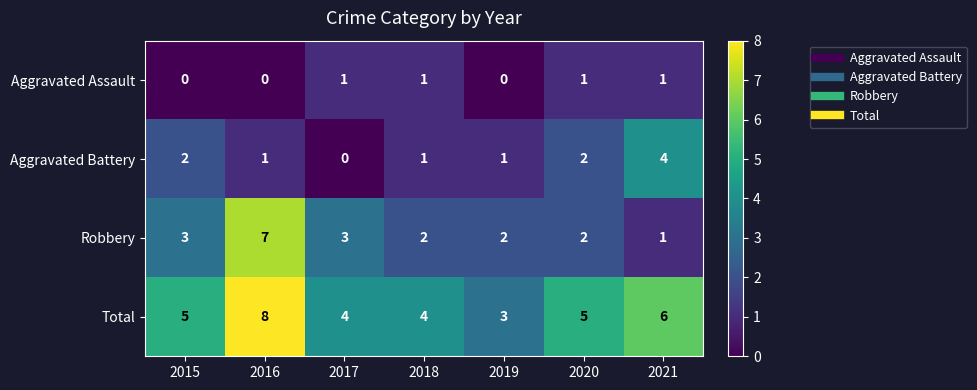

Reading left to right, list all the values displayed in this chart.

Aggravated Assault: 0	0	1	1	0	1	1
Aggravated Battery: 2	1	0	1	1	2	4
Robbery: 3	7	3	2	2	2	1
Total: 5	8	4	4	3	5	6